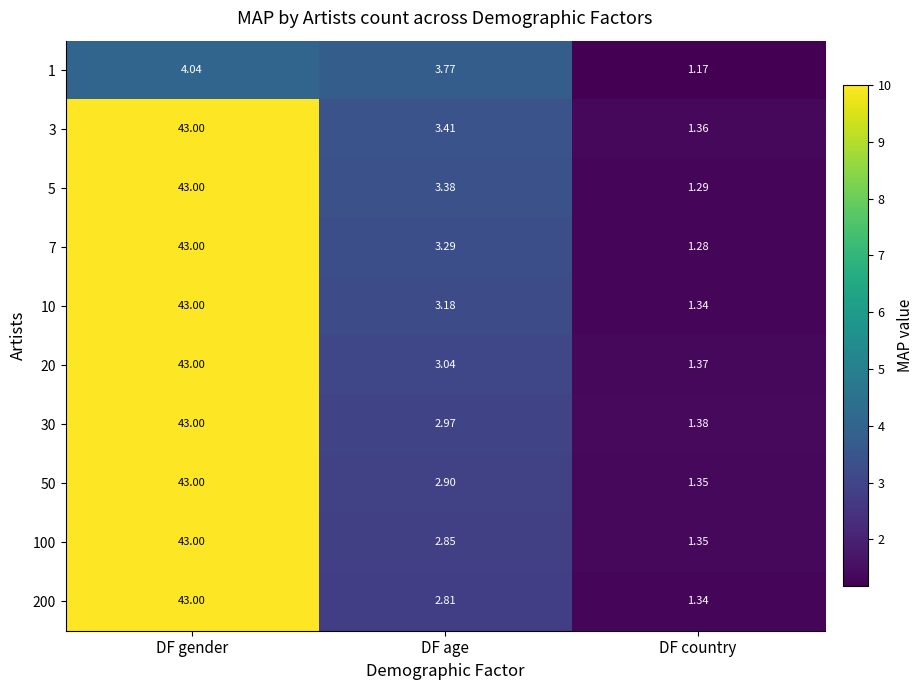

At which label does 1 reach its minimum?

DF country